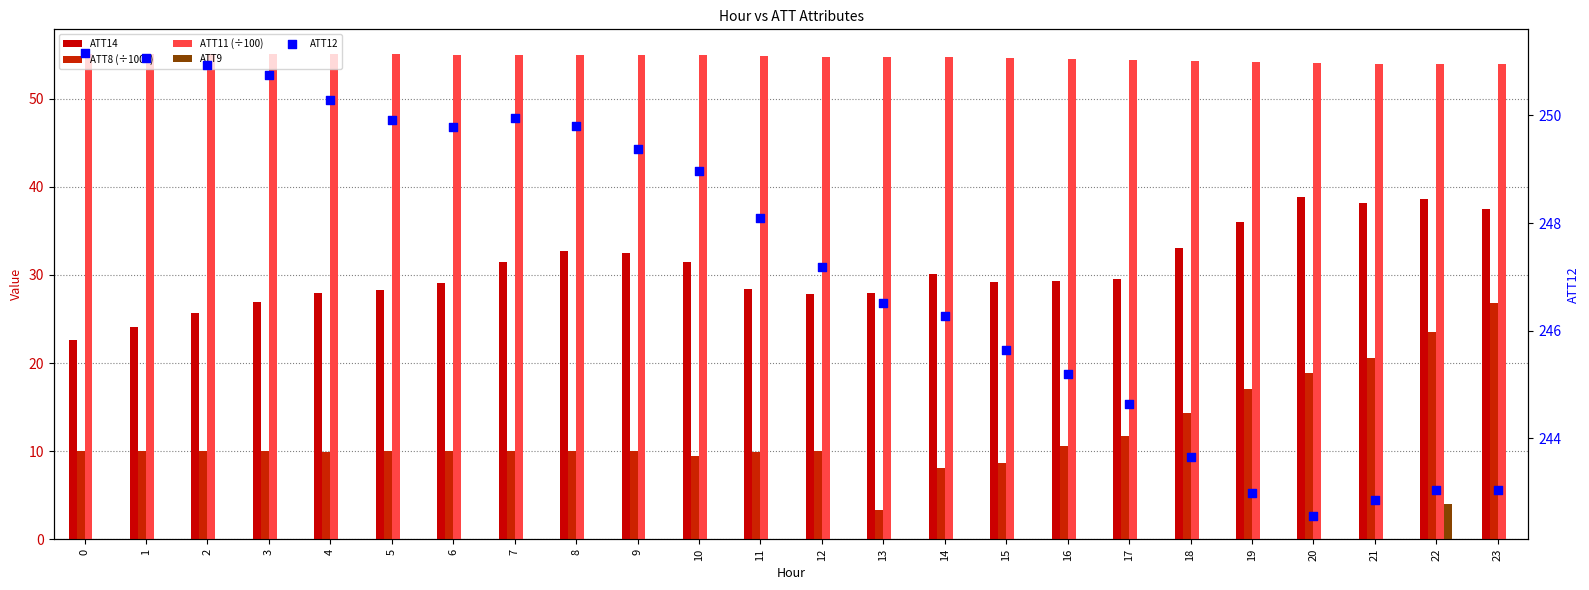

At which category is the sum across all series the highest?

22